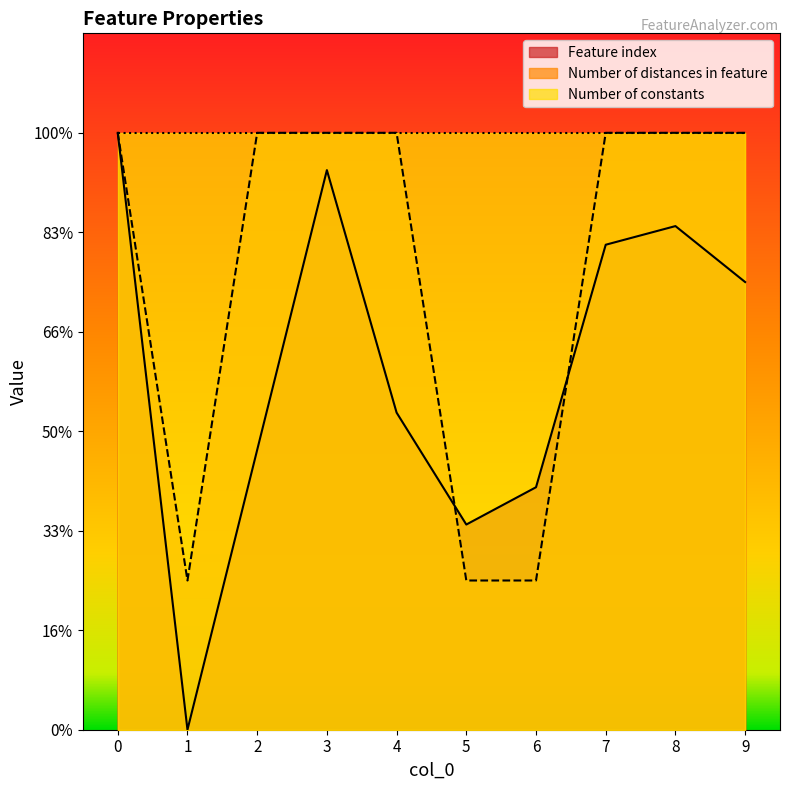

What is the value of the Feature index point at the 3rd from the left?

14.1